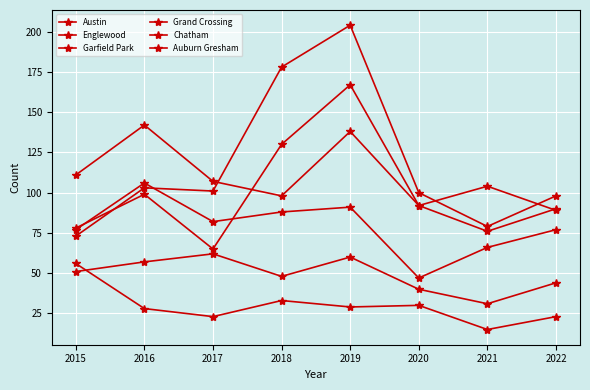

Which has a higher value, 2020 or 2021?

2021